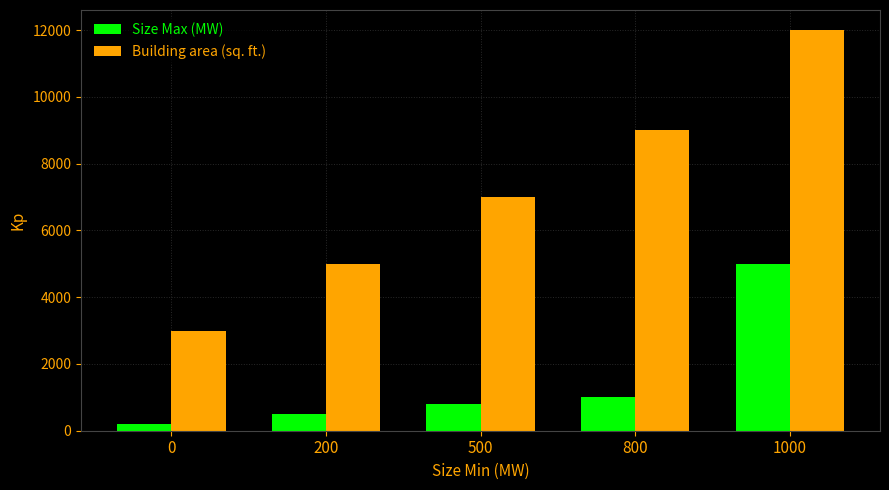

Rank the series by their average value, from lowest to highest.

Size Max (MW), Building area (sq. ft.)